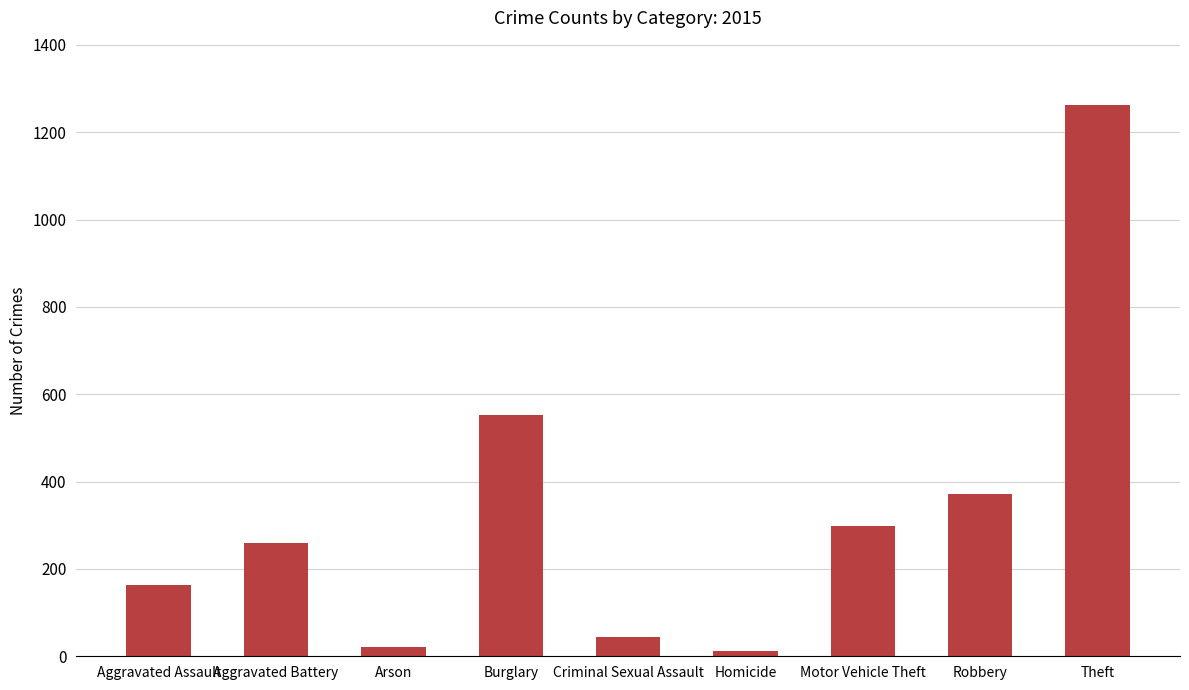

What is the label of the 6th bar from the right?

Burglary